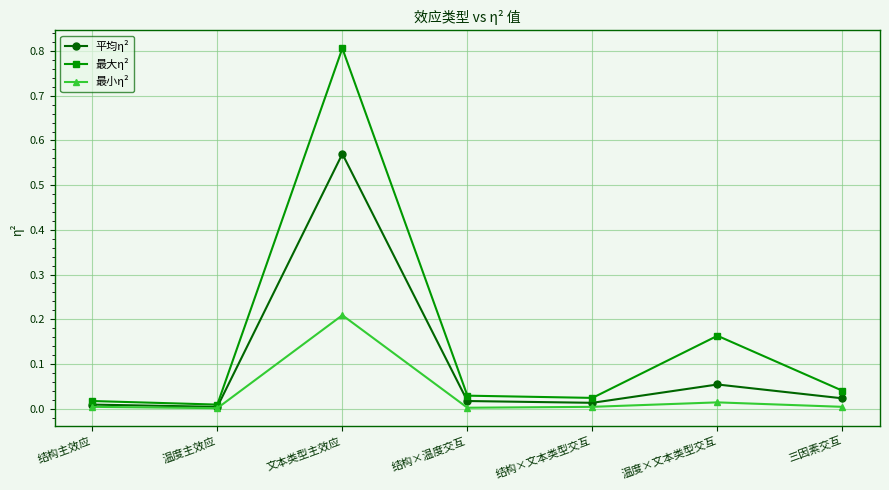

Which series has the largest range (max minus min)?

最大η²